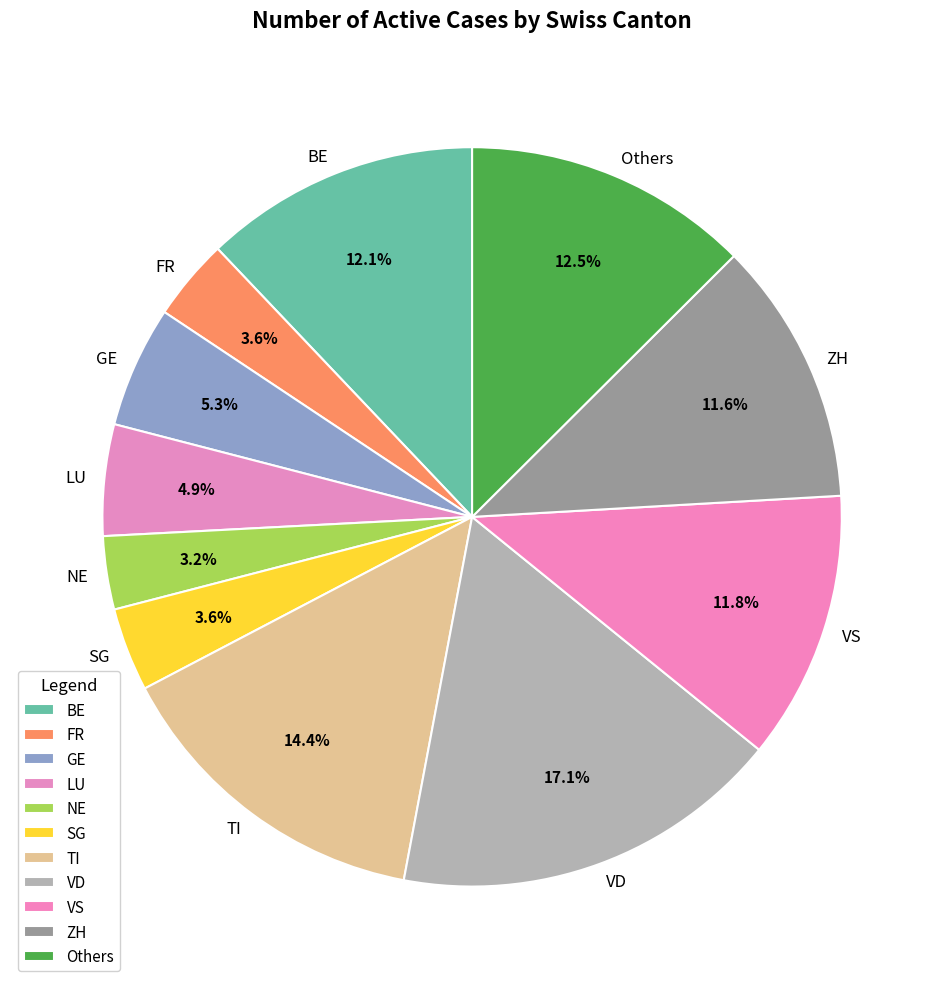

To the nearest percent, what portion does TI represent?

14%